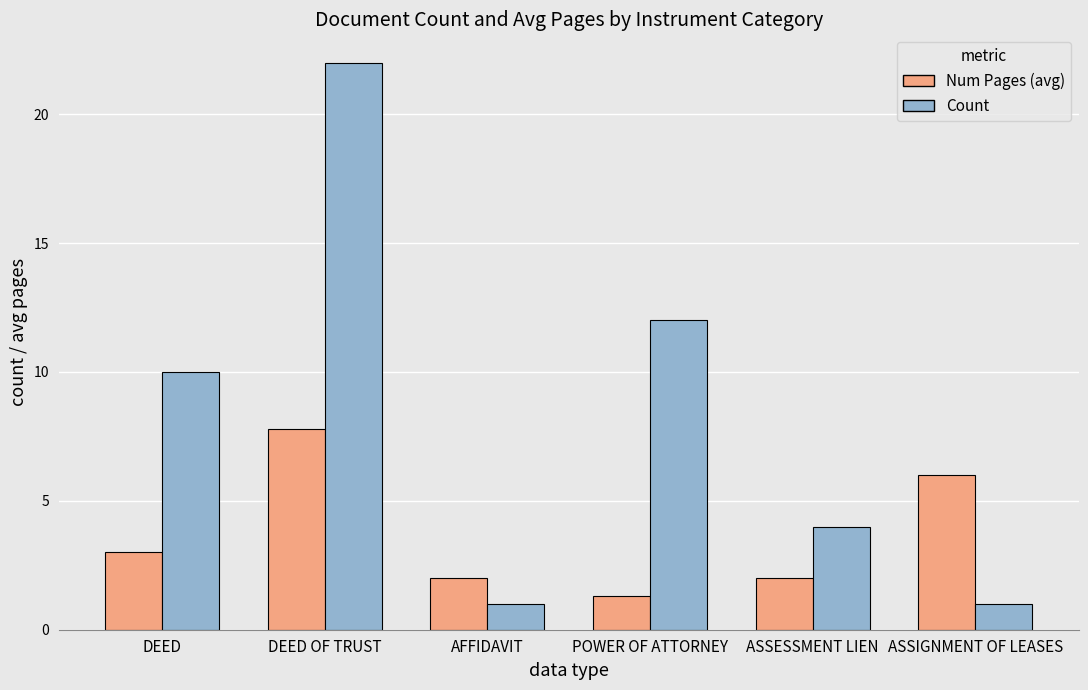

What is the maximum value for Num Pages (avg)?

7.8